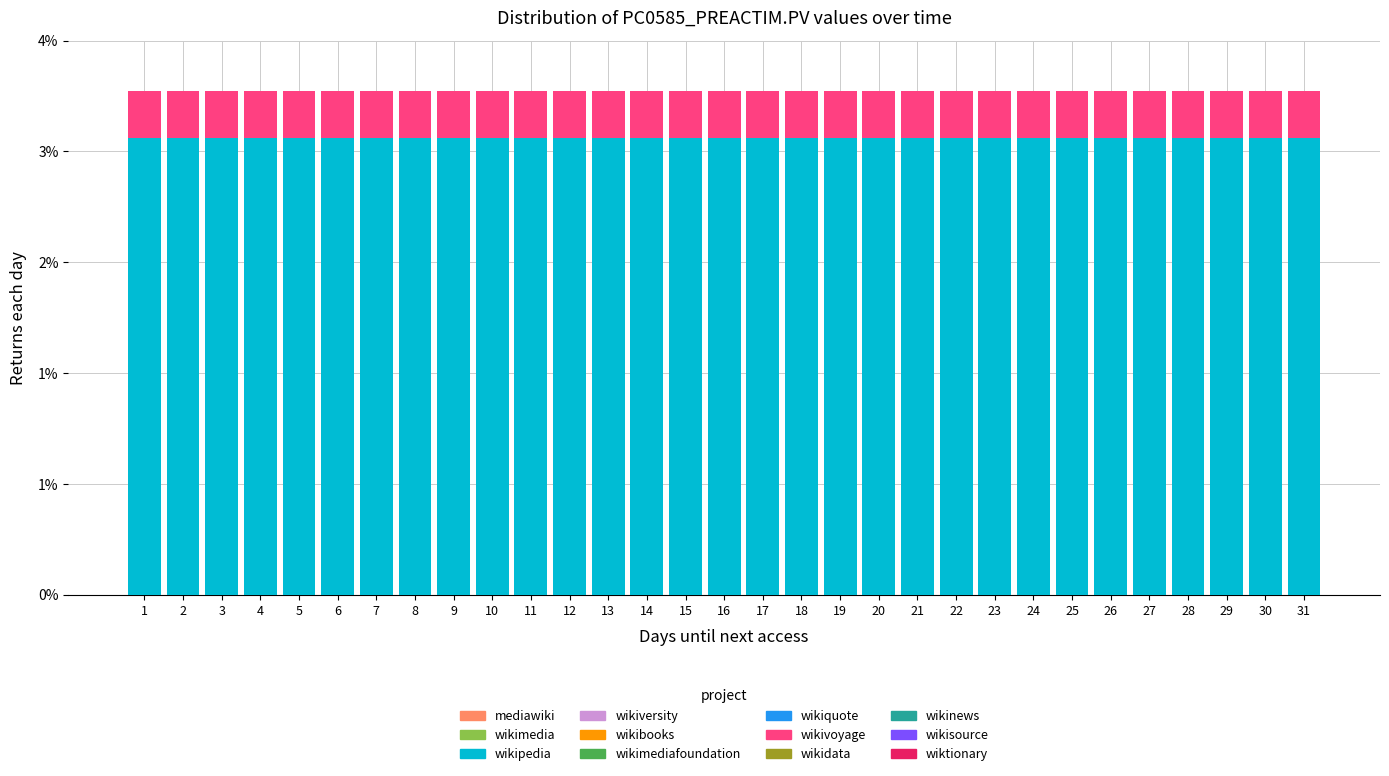

Does the chart contain any negative values?

No